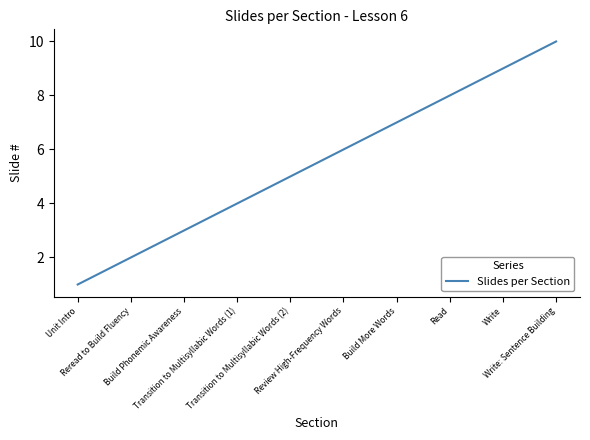

What is the maximum value shown in the chart?

10